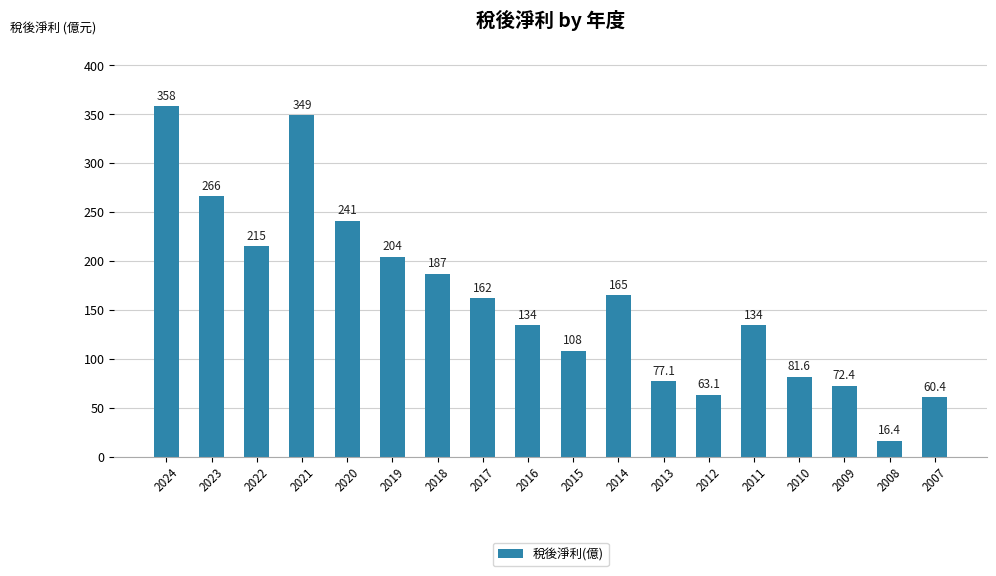

Is it true that the value at 2010 is 139.1?

False